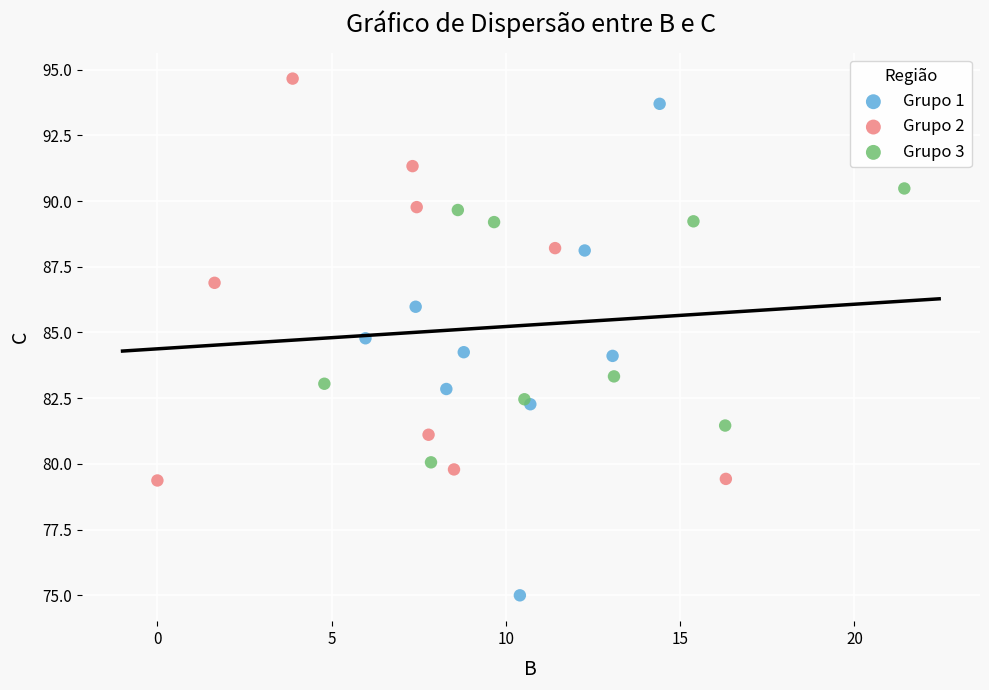

Which series reaches the maximum Y coordinate?

Grupo 2